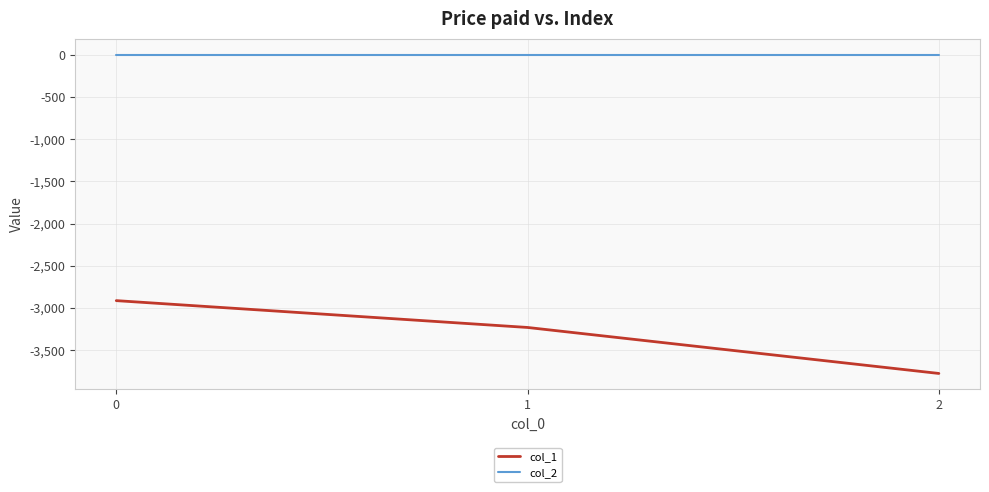

What is the sum of the col_1 values at 0 and 1?

-6146